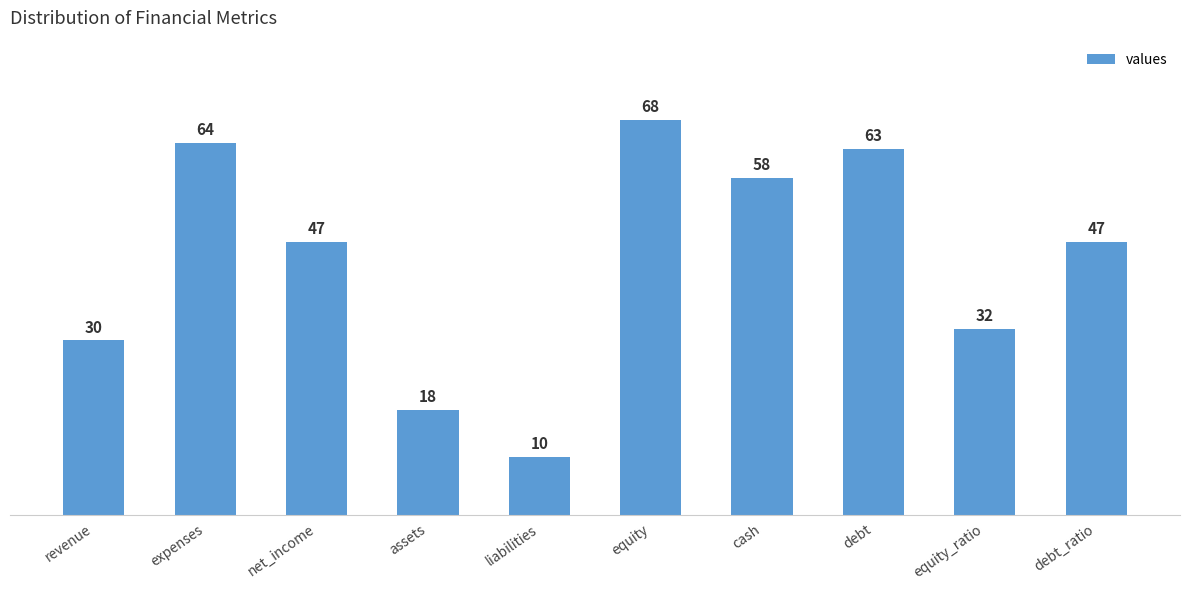

Reading left to right, transcribe all the data shown in this chart.

30	64	47	18	10	68	58	63	32	47